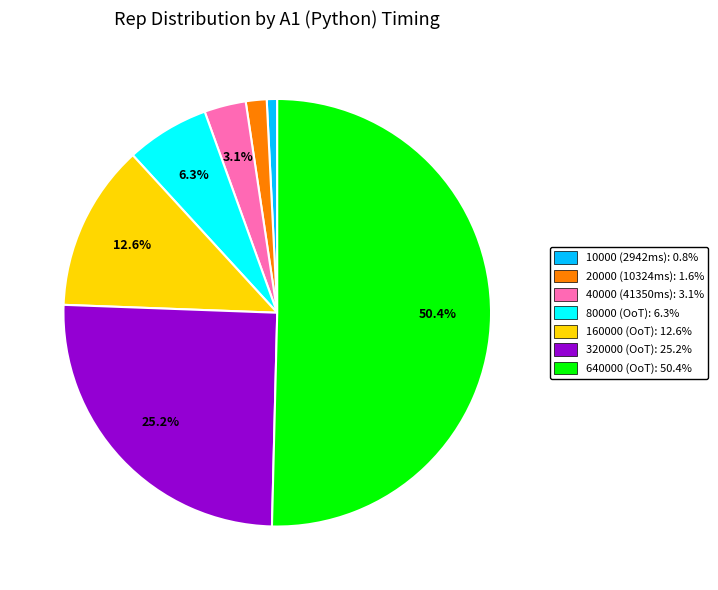

Count the number of slices in the pie.

7